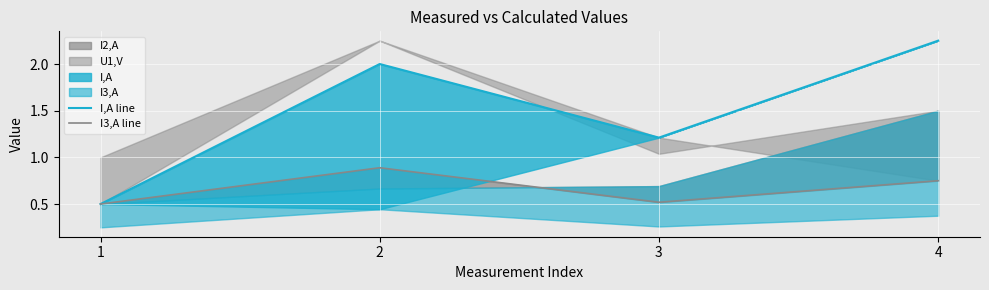

What is the difference between the highest and lowest values at 4?

1.5